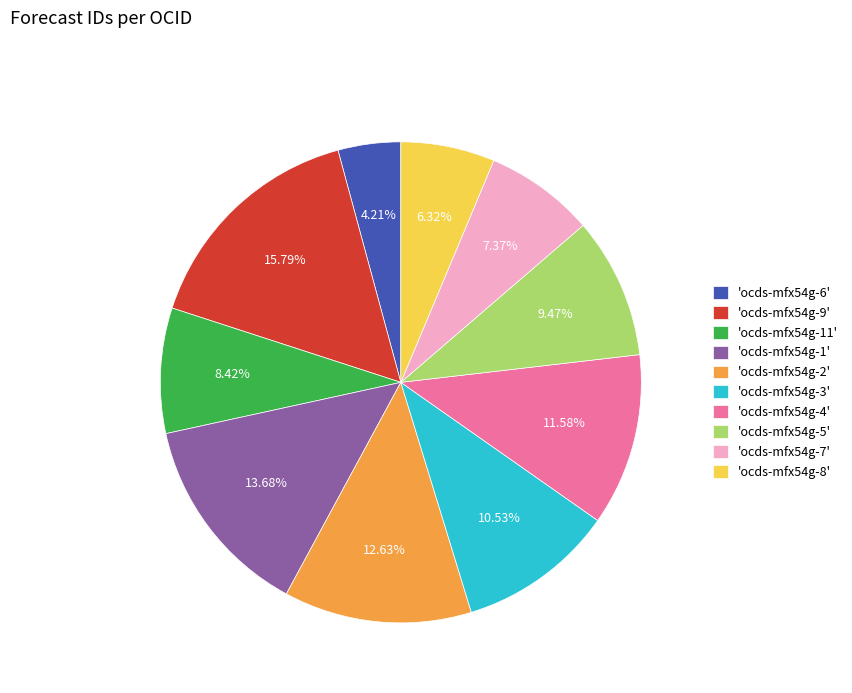

Approximately how many times larger is the value at 'ocds-mfx54g-6' compared to 'ocds-mfx54g-11'?

0.5